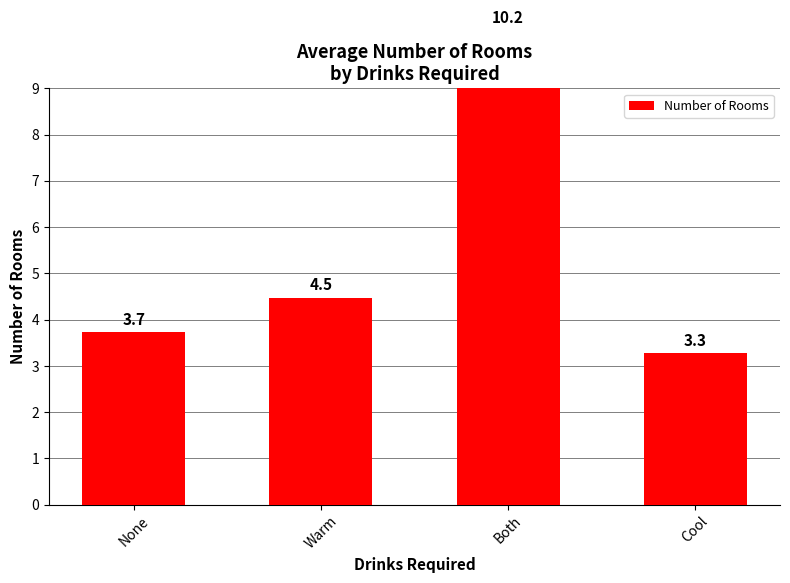

List the labels in order of value, largest first.

Both, Warm, None, Cool